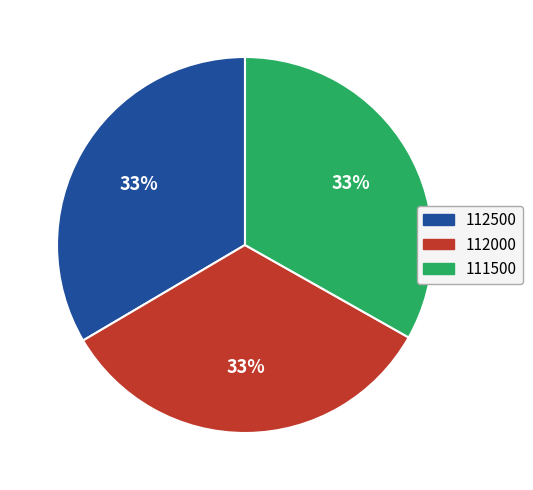

To the nearest percent, what is the average slice percentage?

33%